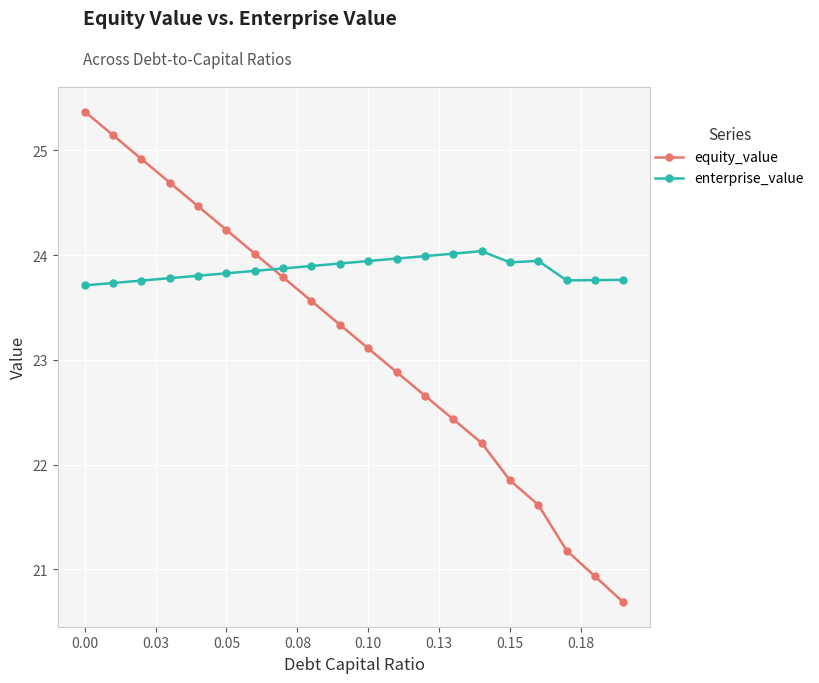

Which series has the largest total across all categories?

enterprise_value